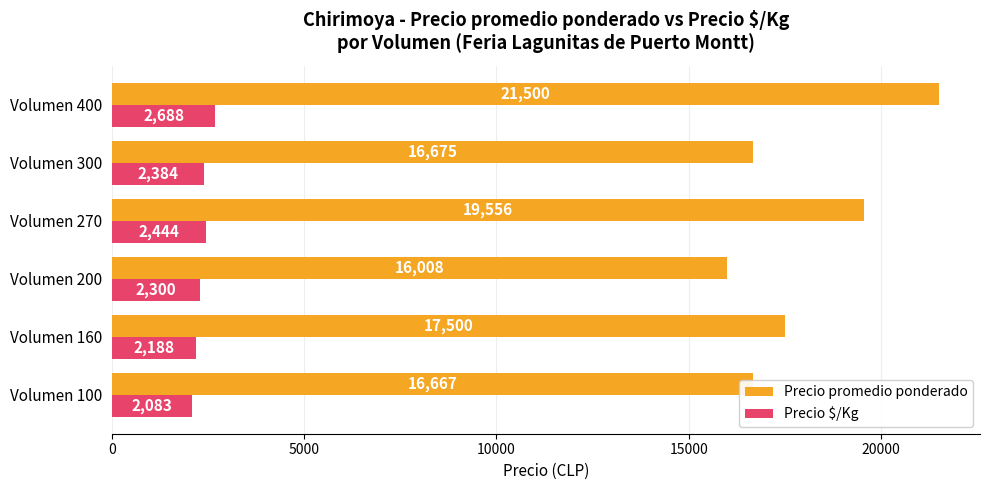

Is it true that Precio $/Kg equals 2444 at Volumen 270?

True